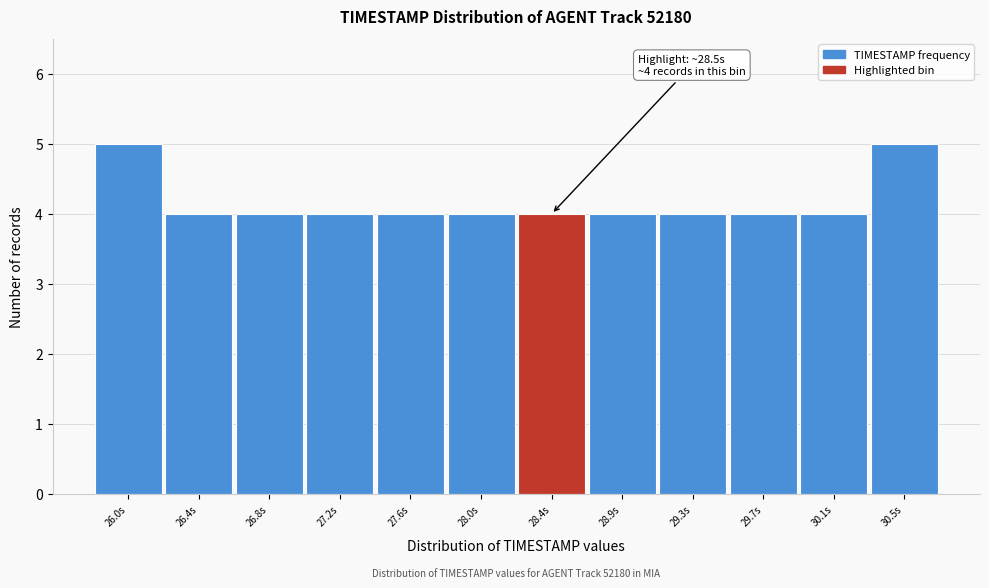

Reading left to right, list all the values displayed in this chart.

5	4	4	4	4	4	4	4	4	4	4	5